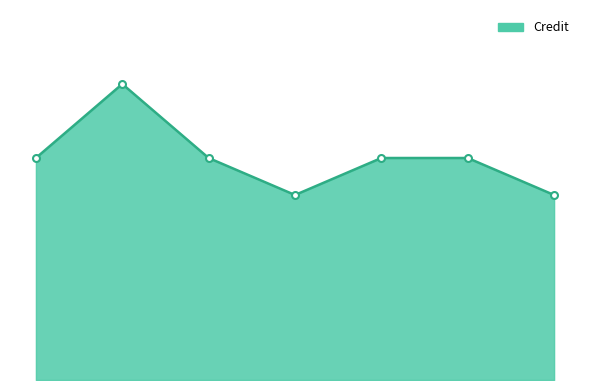

Does the chart display data point markers on the line(s)?

No